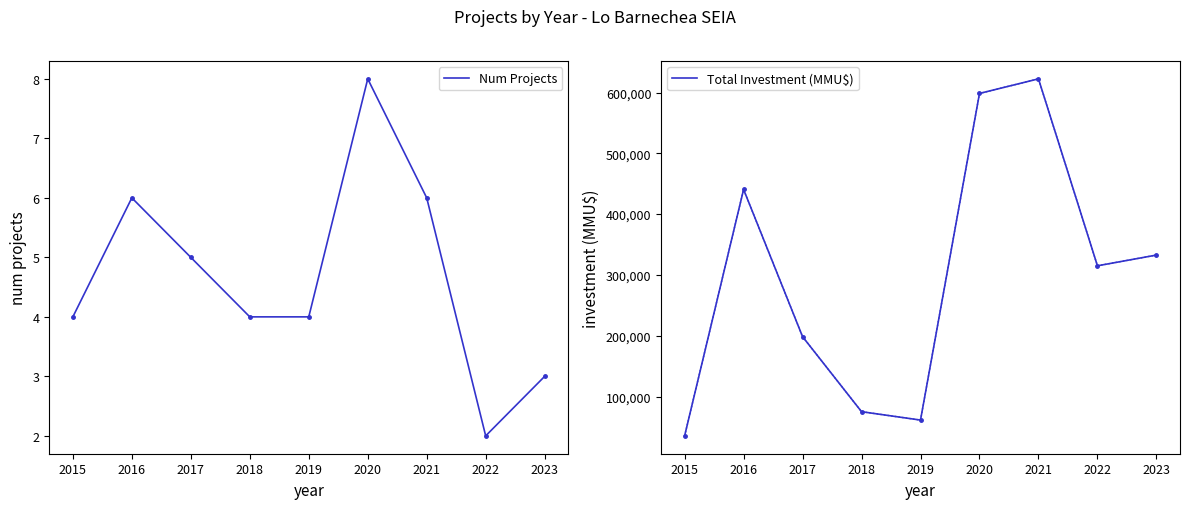

Which category has the highest value across all series?

2021